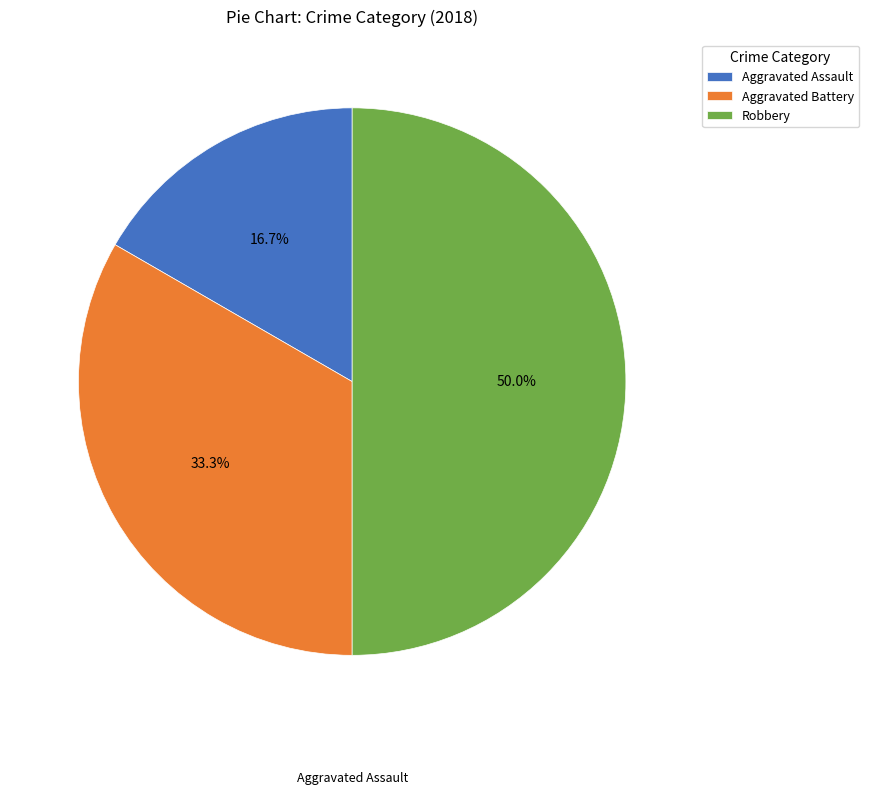

Which has a higher value, Aggravated Assault or Aggravated Battery?

Aggravated Battery